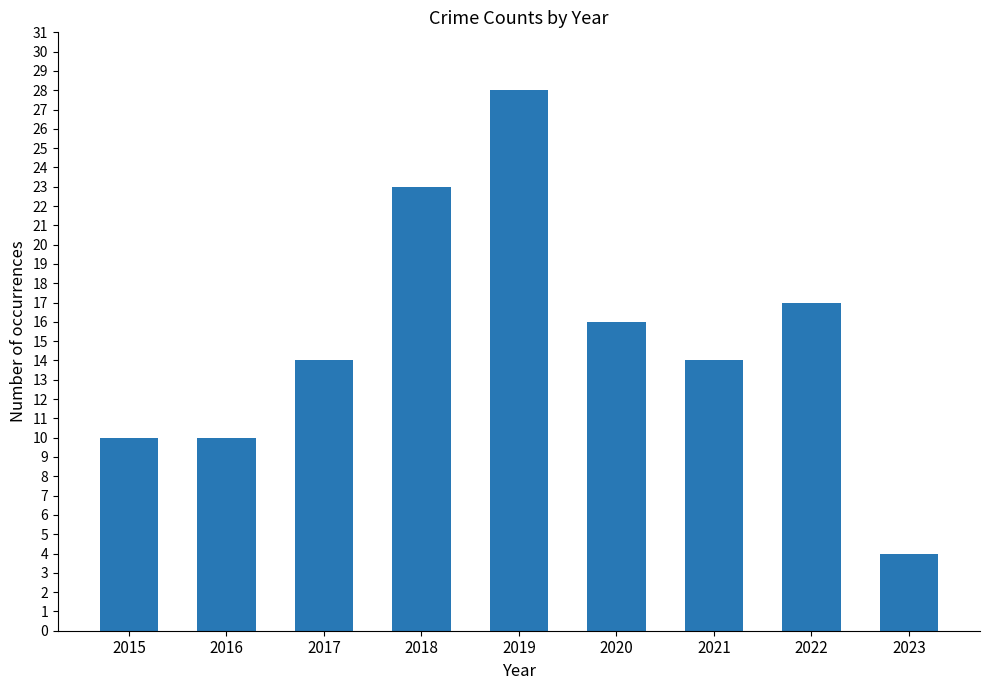

What is the average value?

15